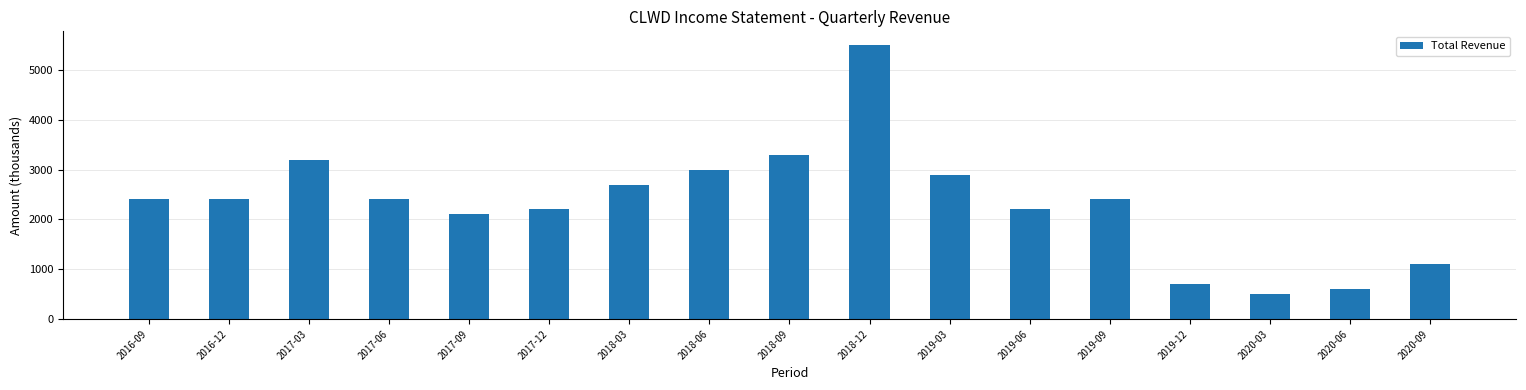

What is the average value?

2329